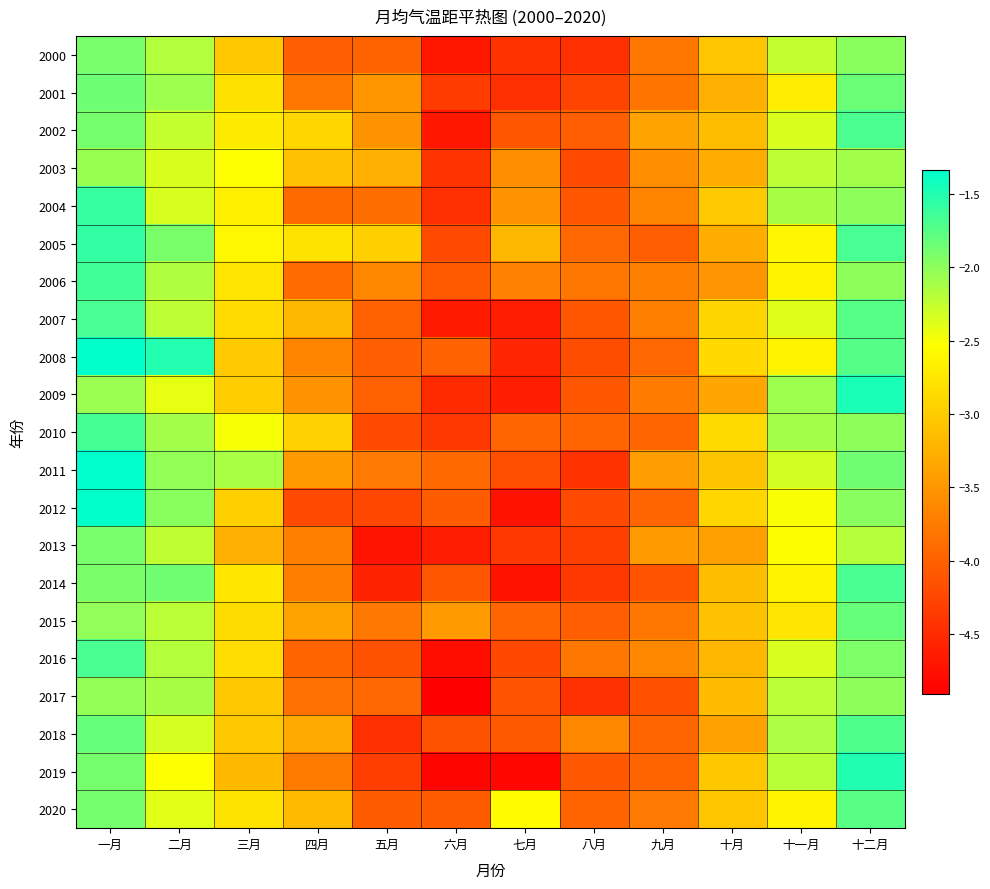

At how many categories does at least one series exceed -4?

12